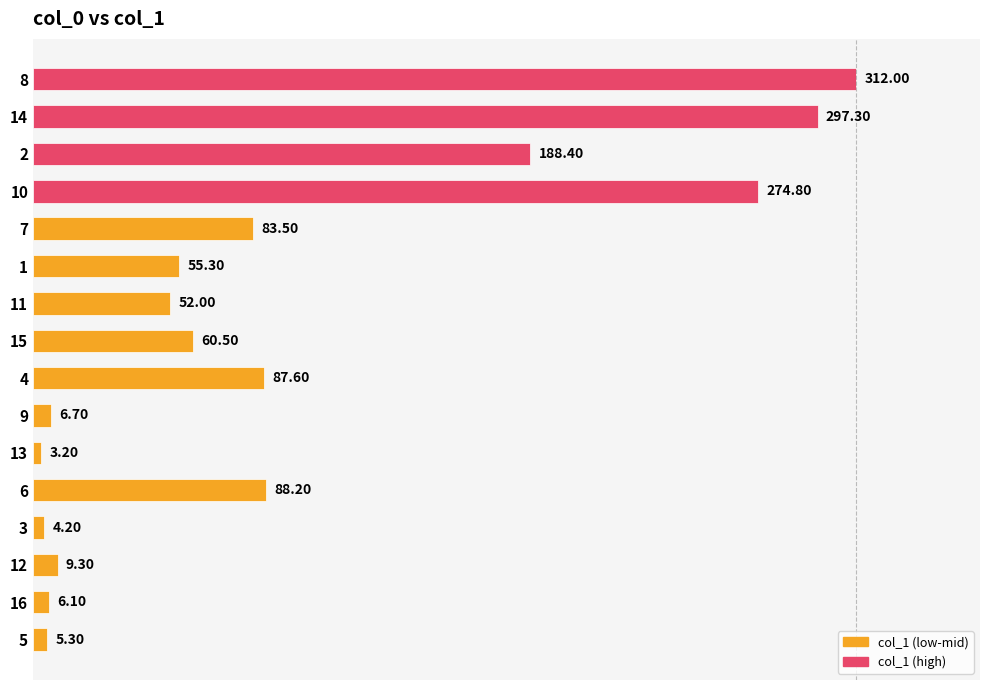

Does the chart contain any negative values?

No